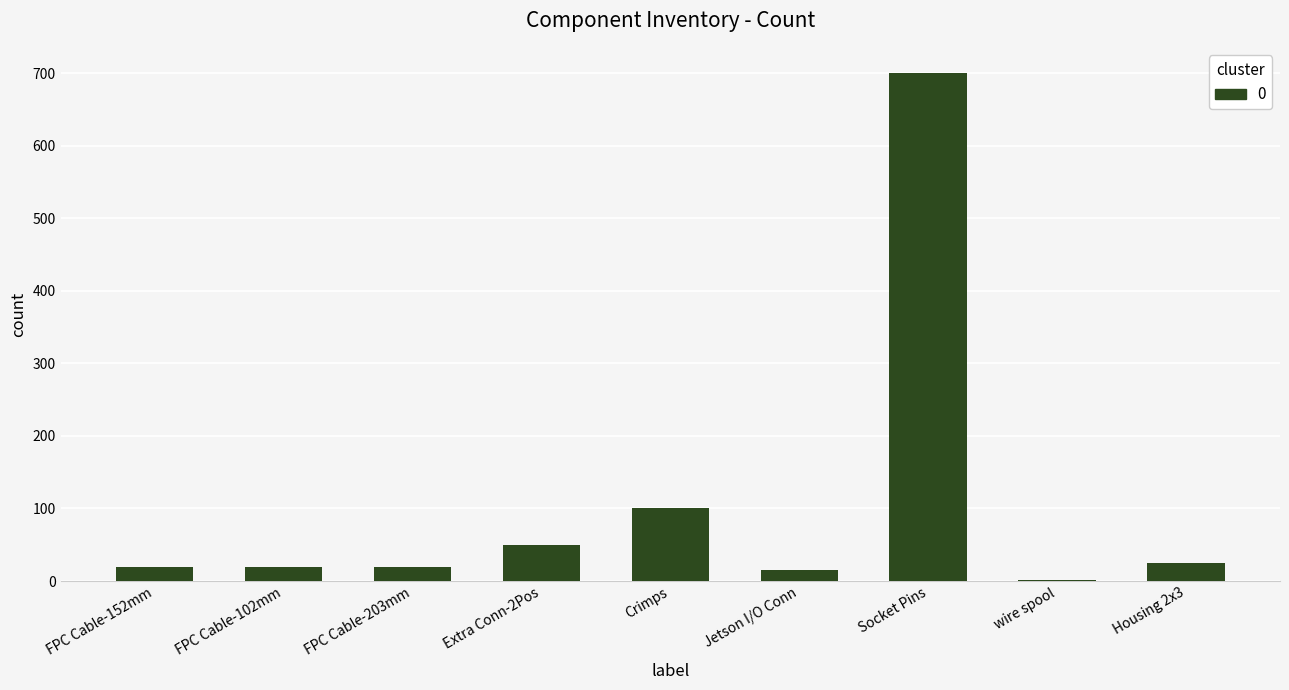

True or false: the data shows 20 at FPC Cable-102mm.

True